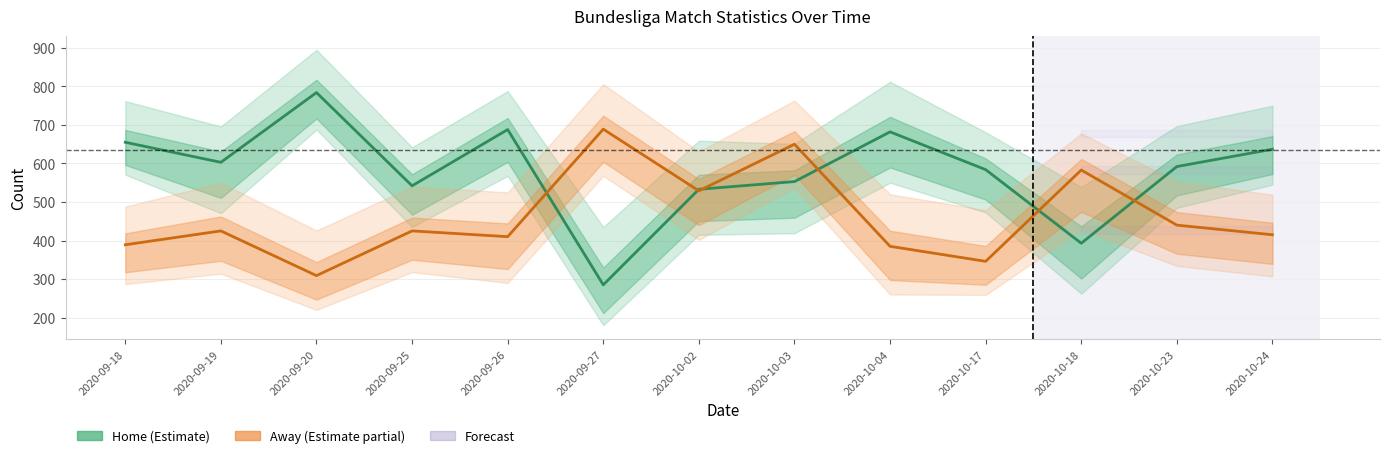

Between which two adjacent categories do Away Passes and Home Passes first intersect?

2020-09-26 and 2020-09-27